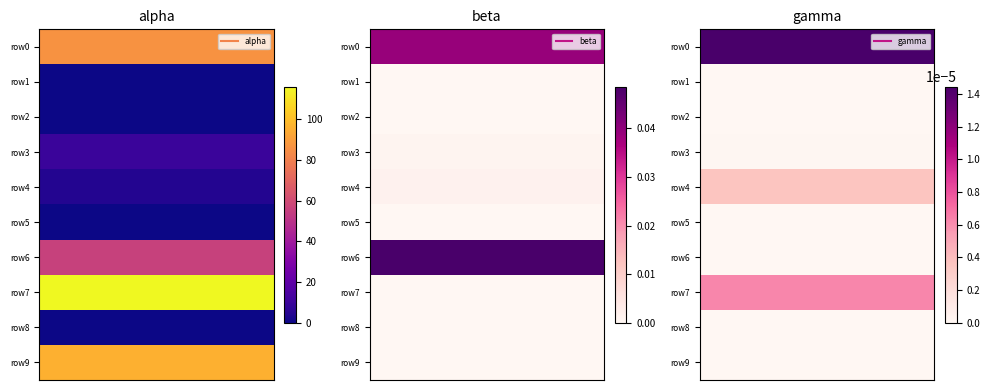

Which series changed the most between 2 and 6?

alpha